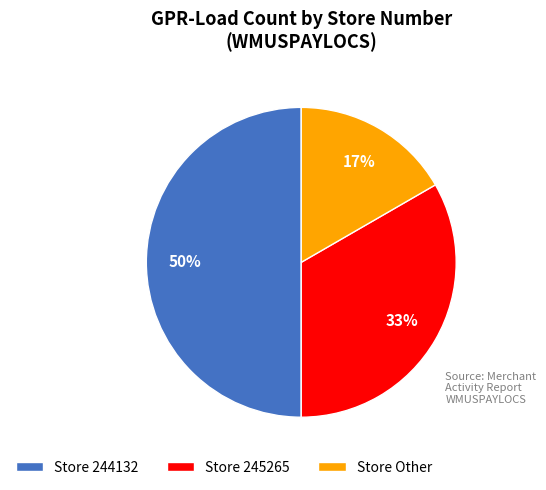

To the nearest percent, what is the average slice percentage?

33%